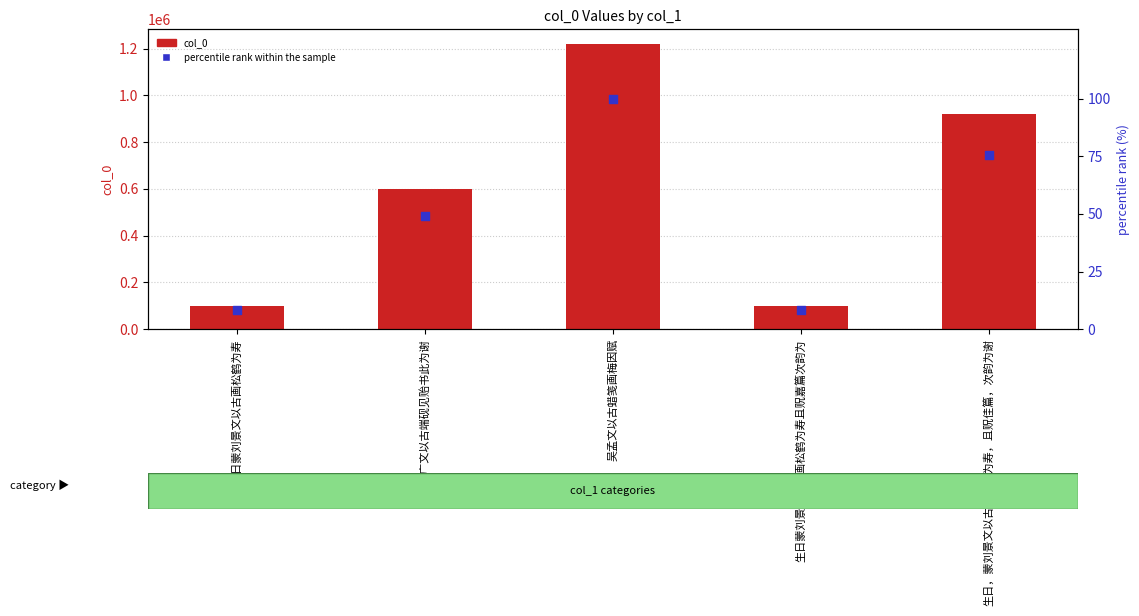

At which category is the sum across all series the highest?

吴孟文以古蜡笺画梅因赋